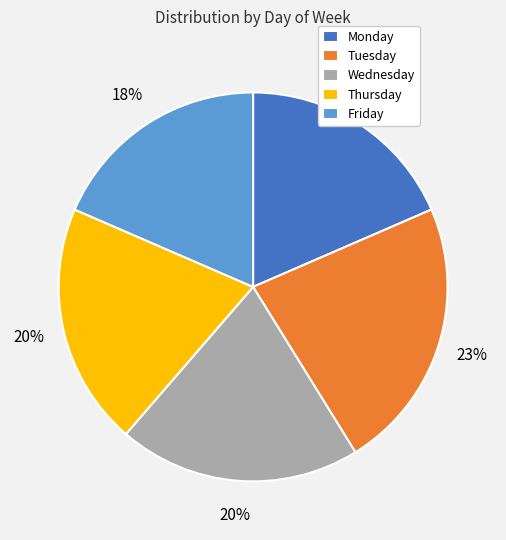

Is it true that Thursday is 20% of the pie?

True